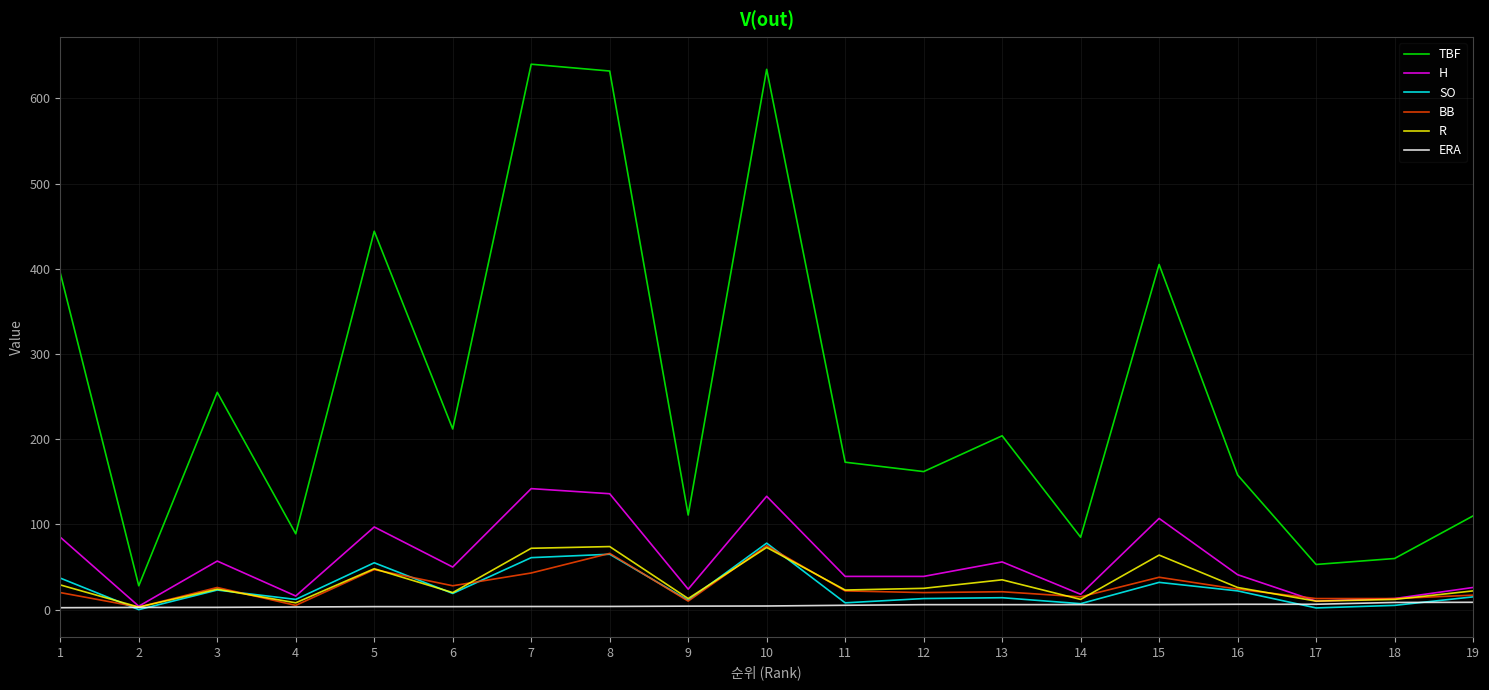

What is the average value of the H series?

57.5